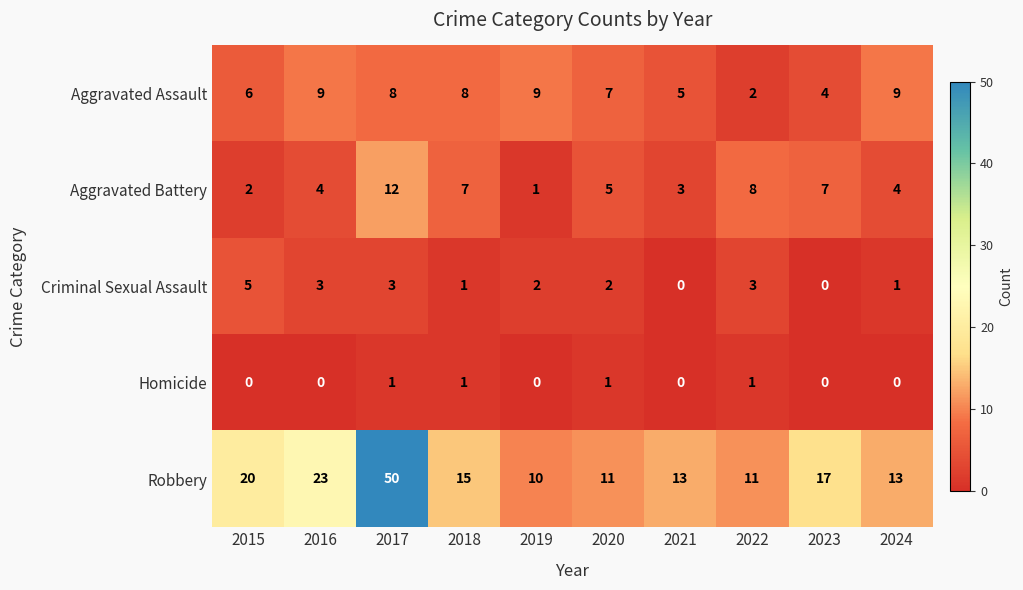

What is the difference between the second highest and second lowest values in the Criminal Sexual Assault series?

3